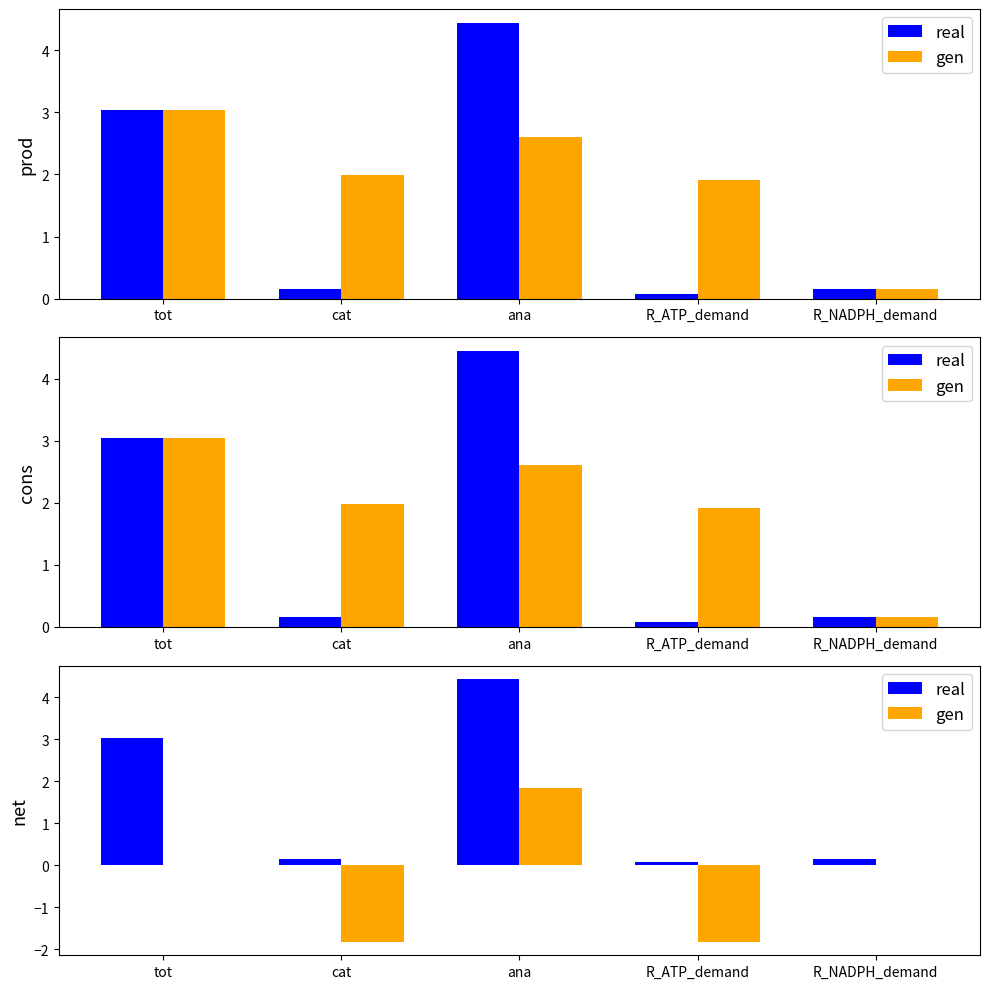

How many groups of bars are there?

5